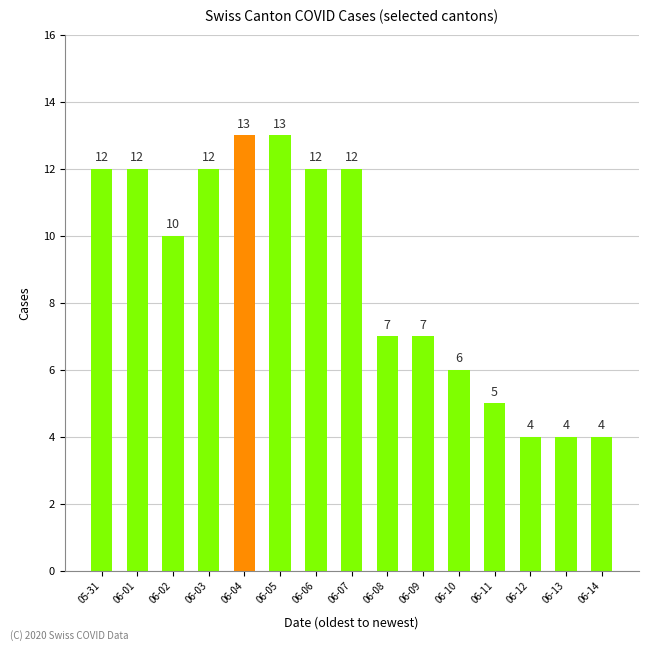

How many bars are there in total?

15